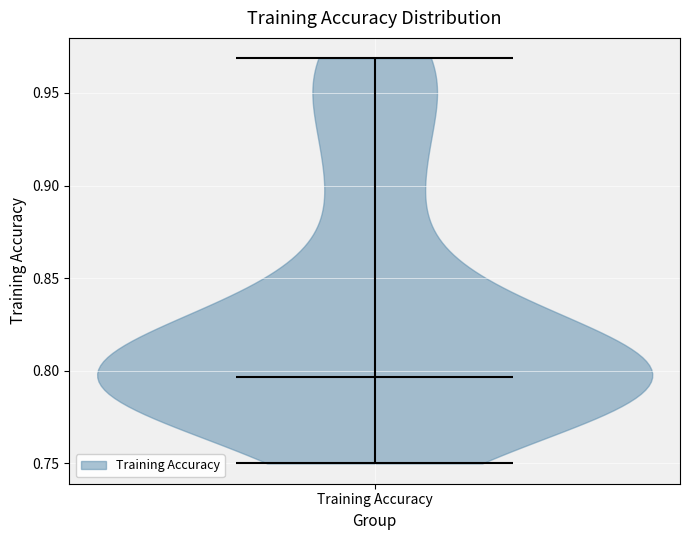

What is the lowest point the violin for Training Accuracy reaches on the y-axis? The values are not printed on the chart, so give them approximately, as read against the axis.

0.750